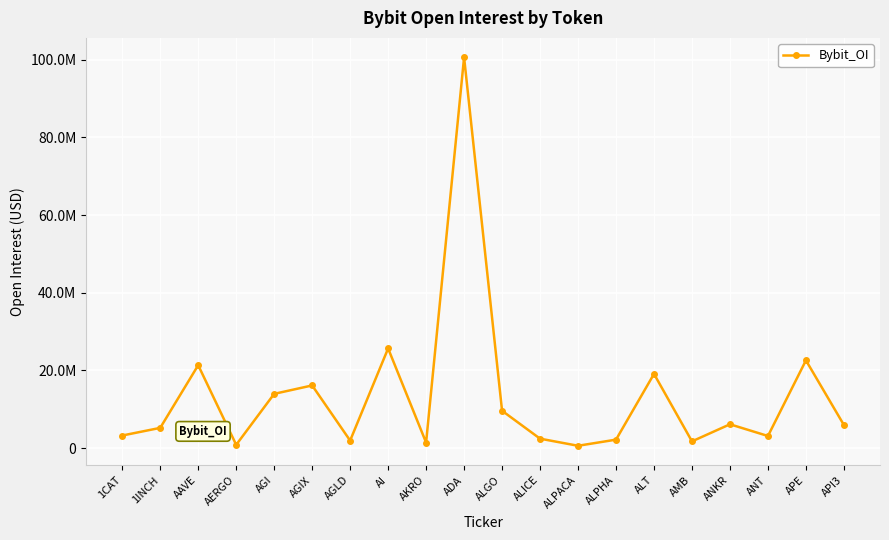

Reading right to left, extract all data points from this chart.

API3=5949748	APE=22600845	ANT=3121401	ANKR=6137591	AMB=1736330	ALT=19113427	ALPHA=2180604	ALPACA=604751	ALICE=2432302	ALGO=9619462	ADA=100651149	AKRO=1429977	AI=25671901	AGLD=1942816	AGIX=16141819	AGI=13976230	AERGO=848928	AAVE=21355289	1INCH=5213122	1CAT=3243193